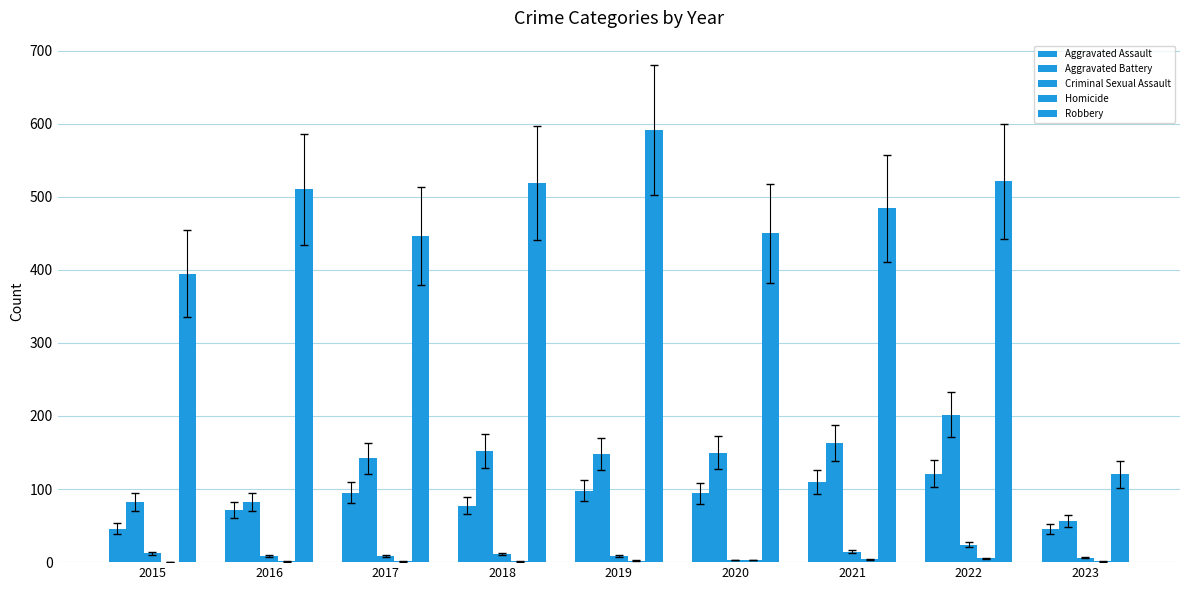

Which has a higher value, 2023 or 2020?

2020